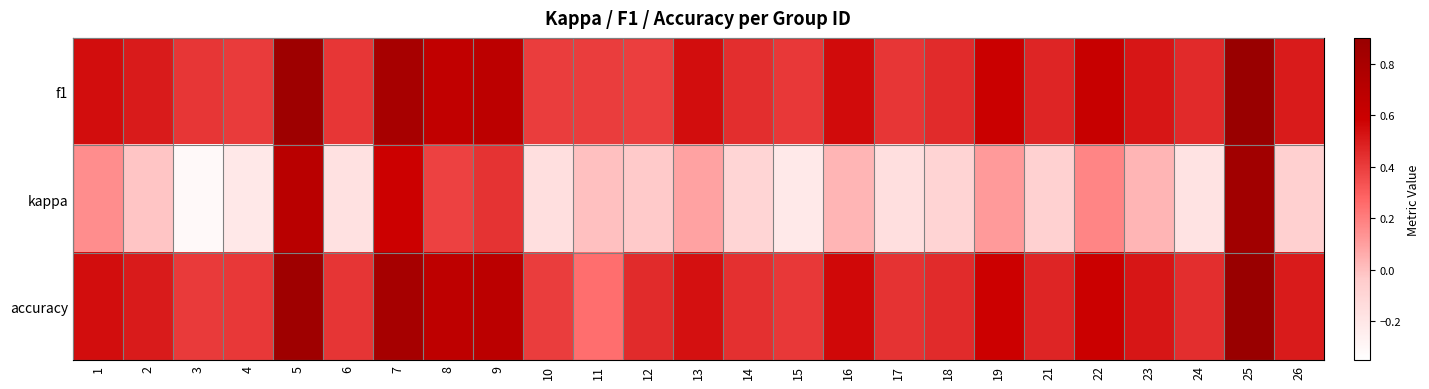

What is the total value across all series at 23?

1.1